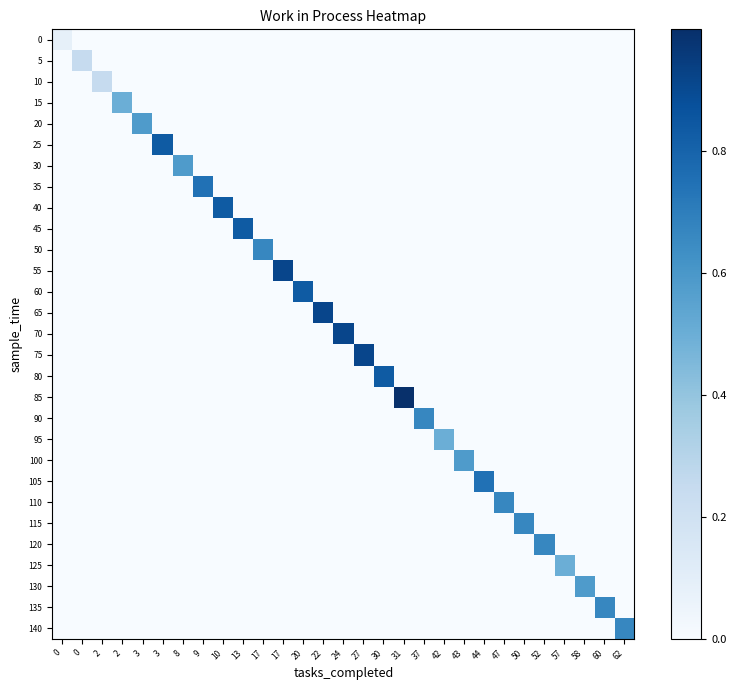

What is the total value across all series at 43?

0.6